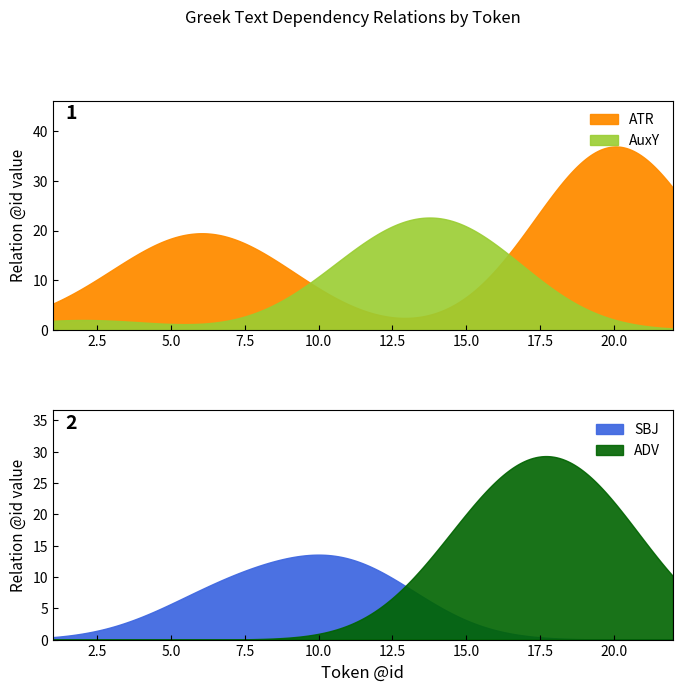

What are all the series names shown in the legend?

ATR, AuxY, SBJ, ADV